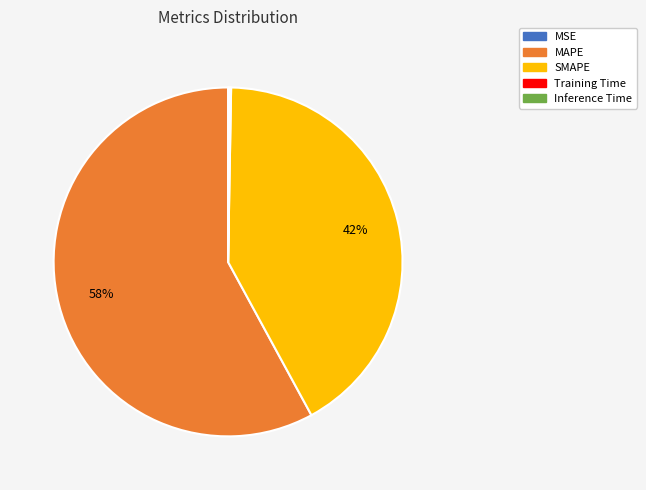

Which slice represents more than half of the pie?

MAPE